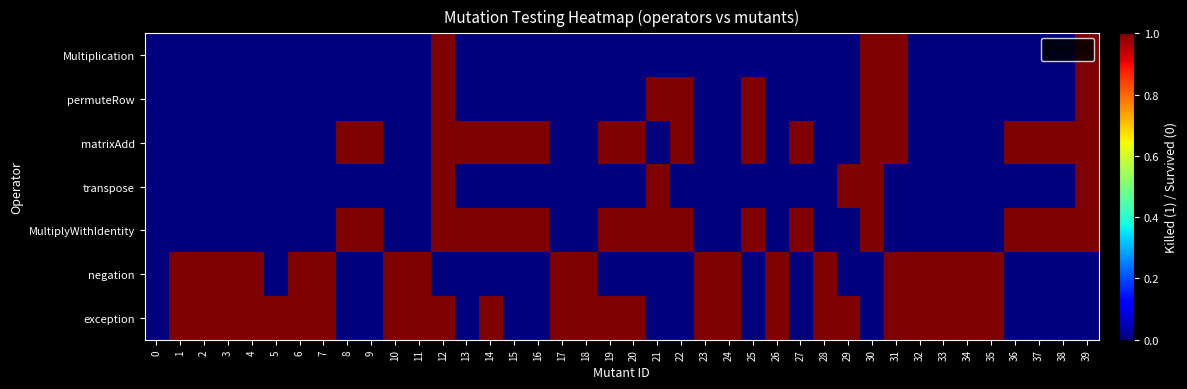

Which has a higher value, 9 or 27?

9